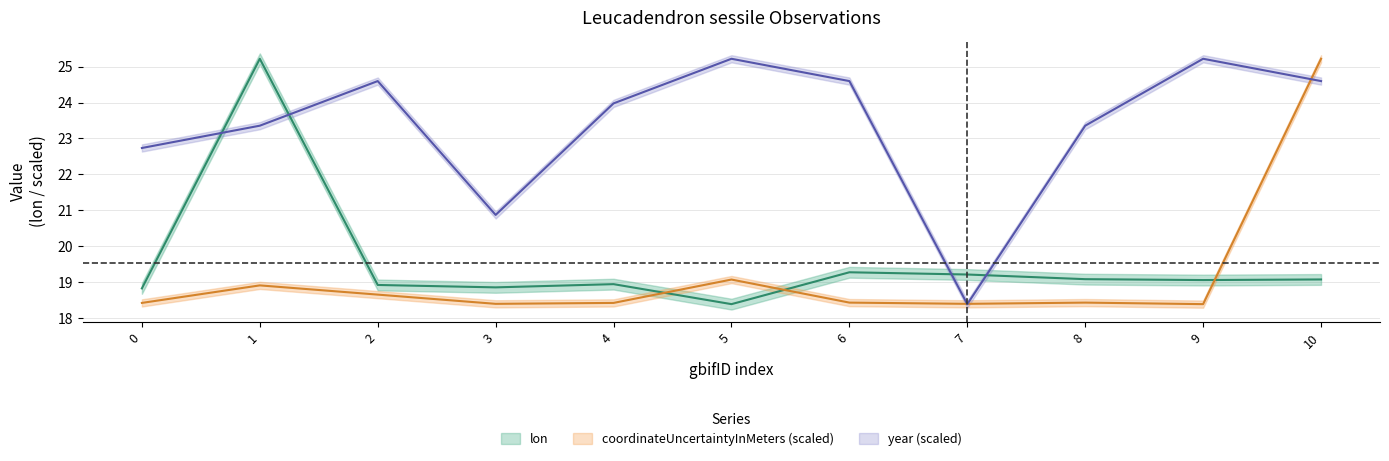

True or false: year and lon intersect in this chart.

True